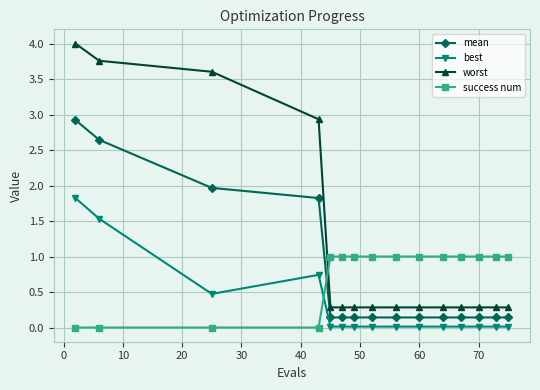

What is the average value of the success num series?

0.7